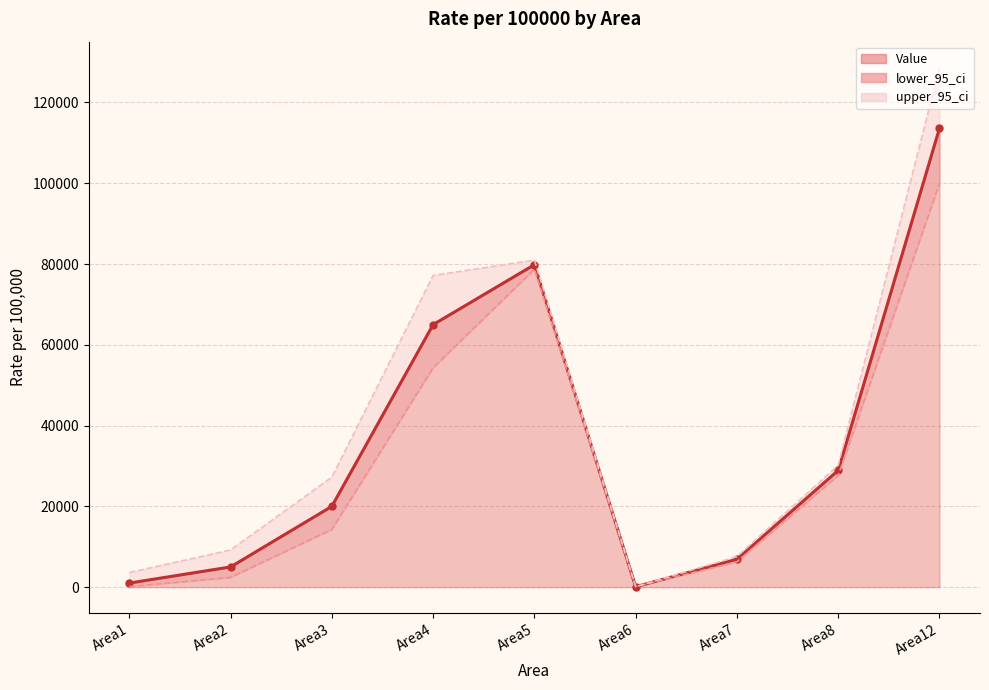

Rank the series by their average value, from lowest to highest.

lower_95_ci, Value, upper_95_ci